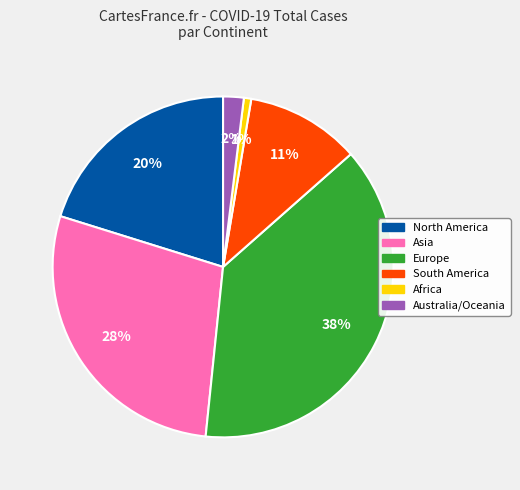

Is there a majority slice in this chart?

No